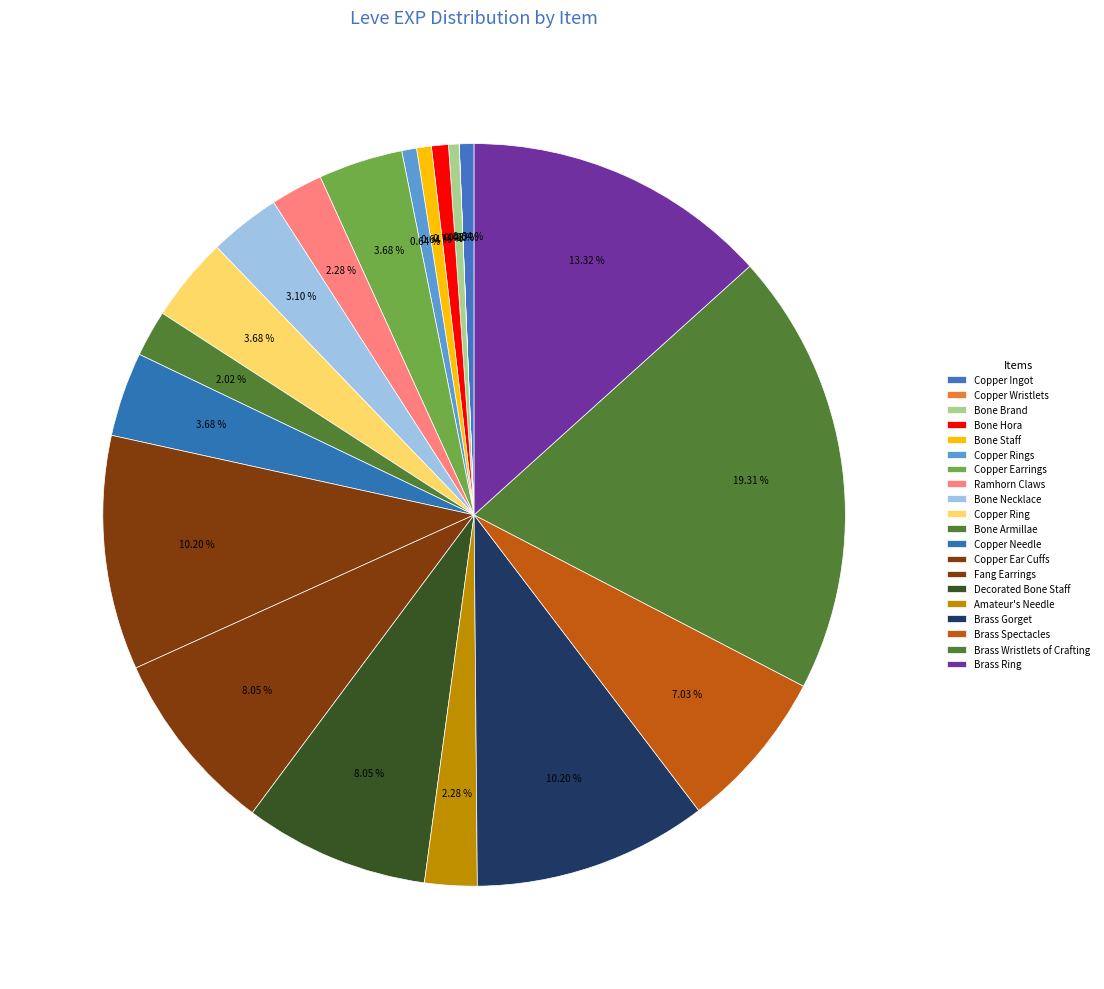

Rank the categories by value from lowest to highest.

Copper Wristlets, Bone Brand, Copper Ingot, Bone Staff, Copper Rings, Bone Hora, Bone Armillae, Ramhorn Claws, Amateur's Needle, Bone Necklace, Copper Earrings, Copper Ring, Copper Needle, Brass Spectacles, Fang Earrings, Decorated Bone Staff, Copper Ear Cuffs, Brass Gorget, Brass Ring, Brass Wristlets of Crafting